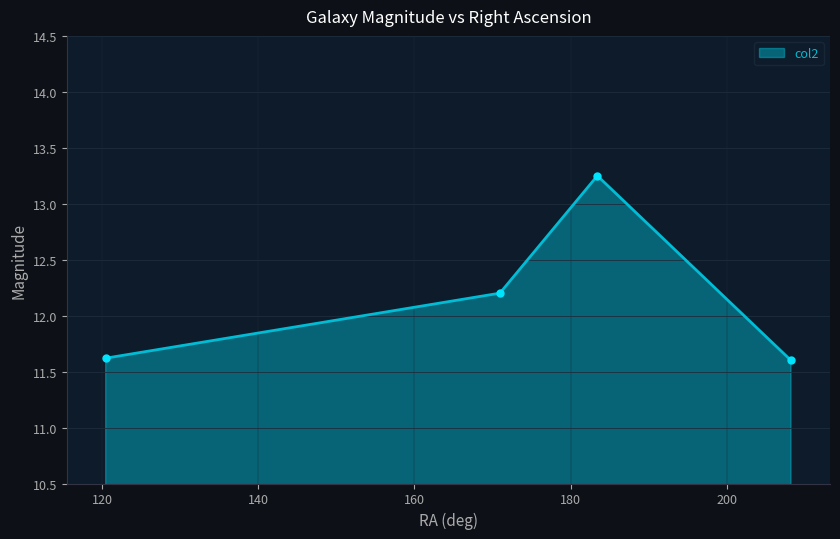

What is the difference between the maximum and minimum values?

1.6